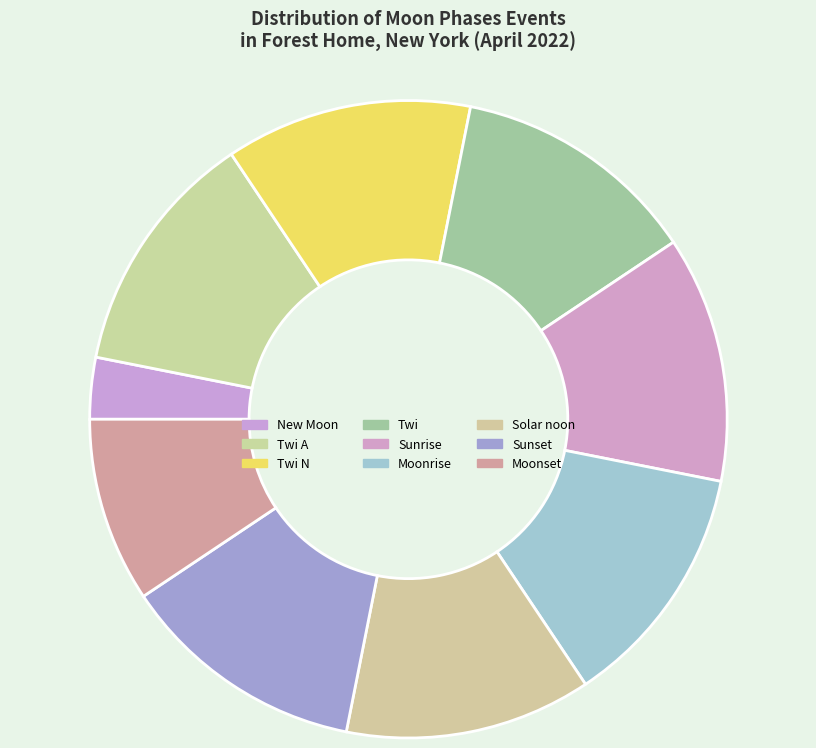

Is there any slice that represents more than half of the pie?

No